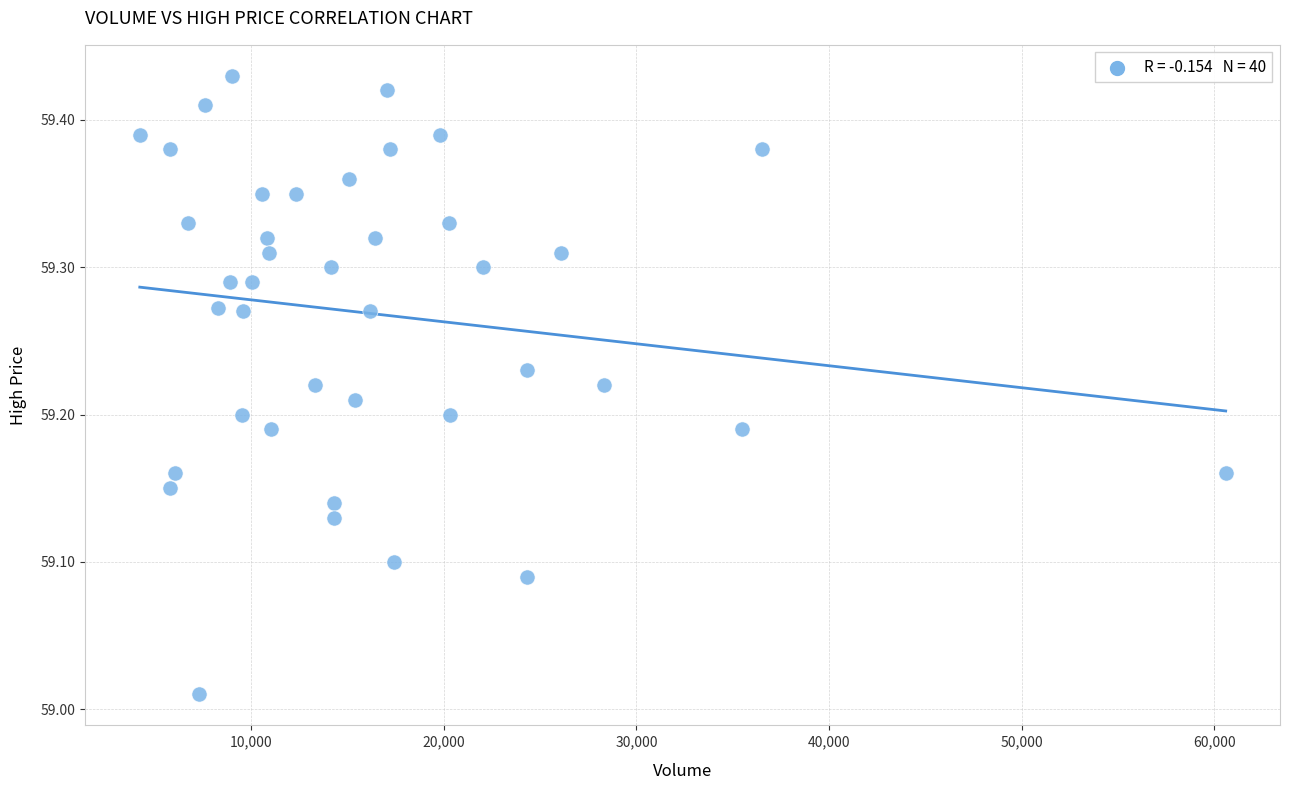

What is the range of Y values (max minus min)?

0.4